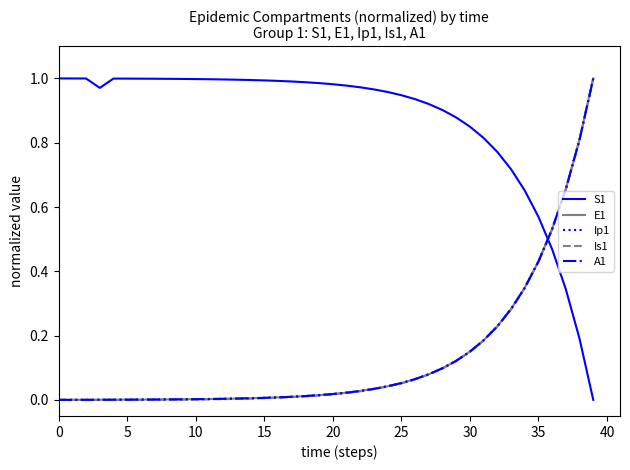

True or false: S1 and Ip1 intersect in this chart.

True